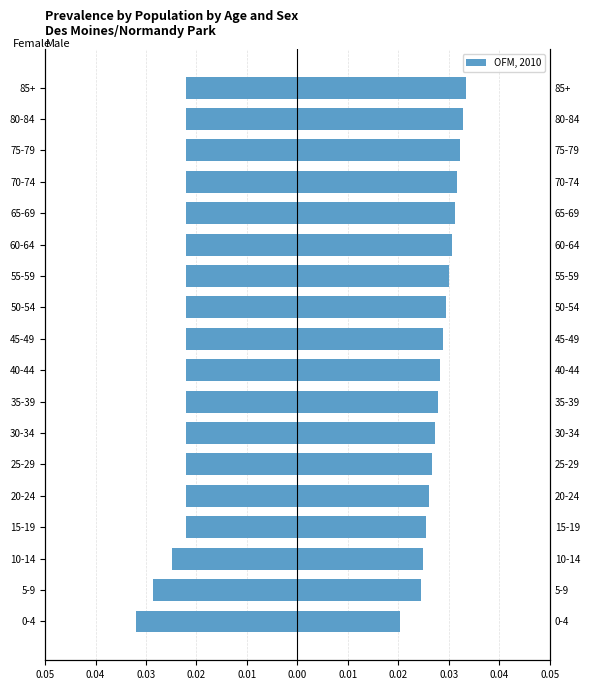

Count the number of categories in the chart.

18